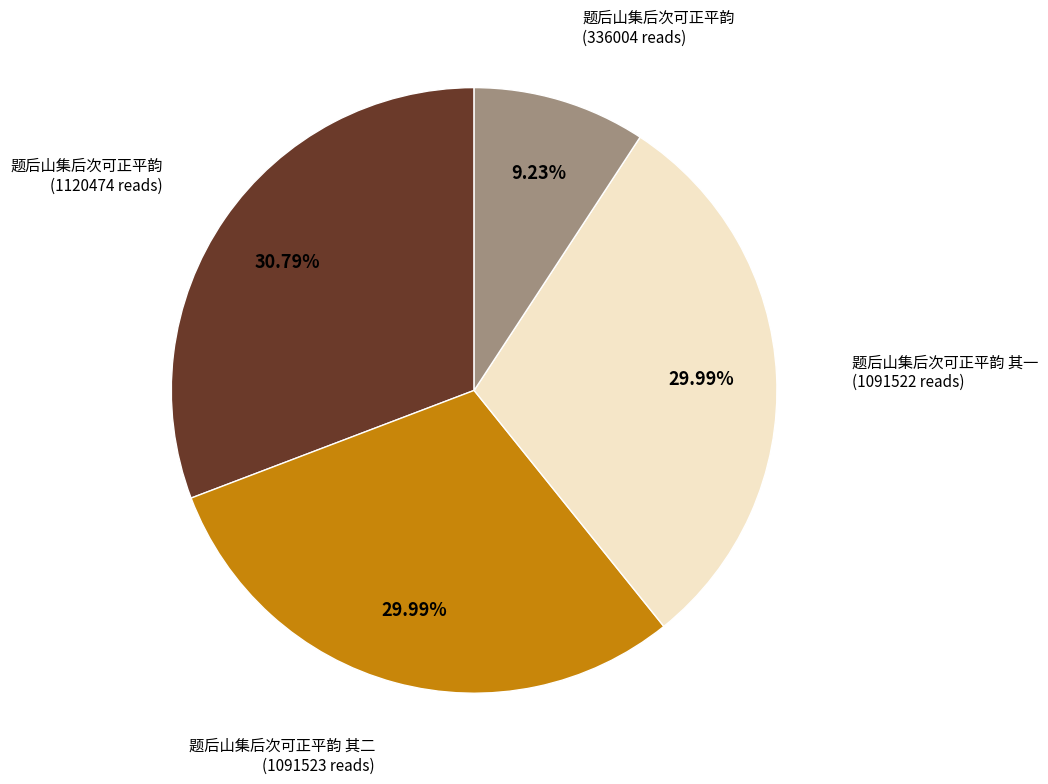

Does any single category account for the majority?

No